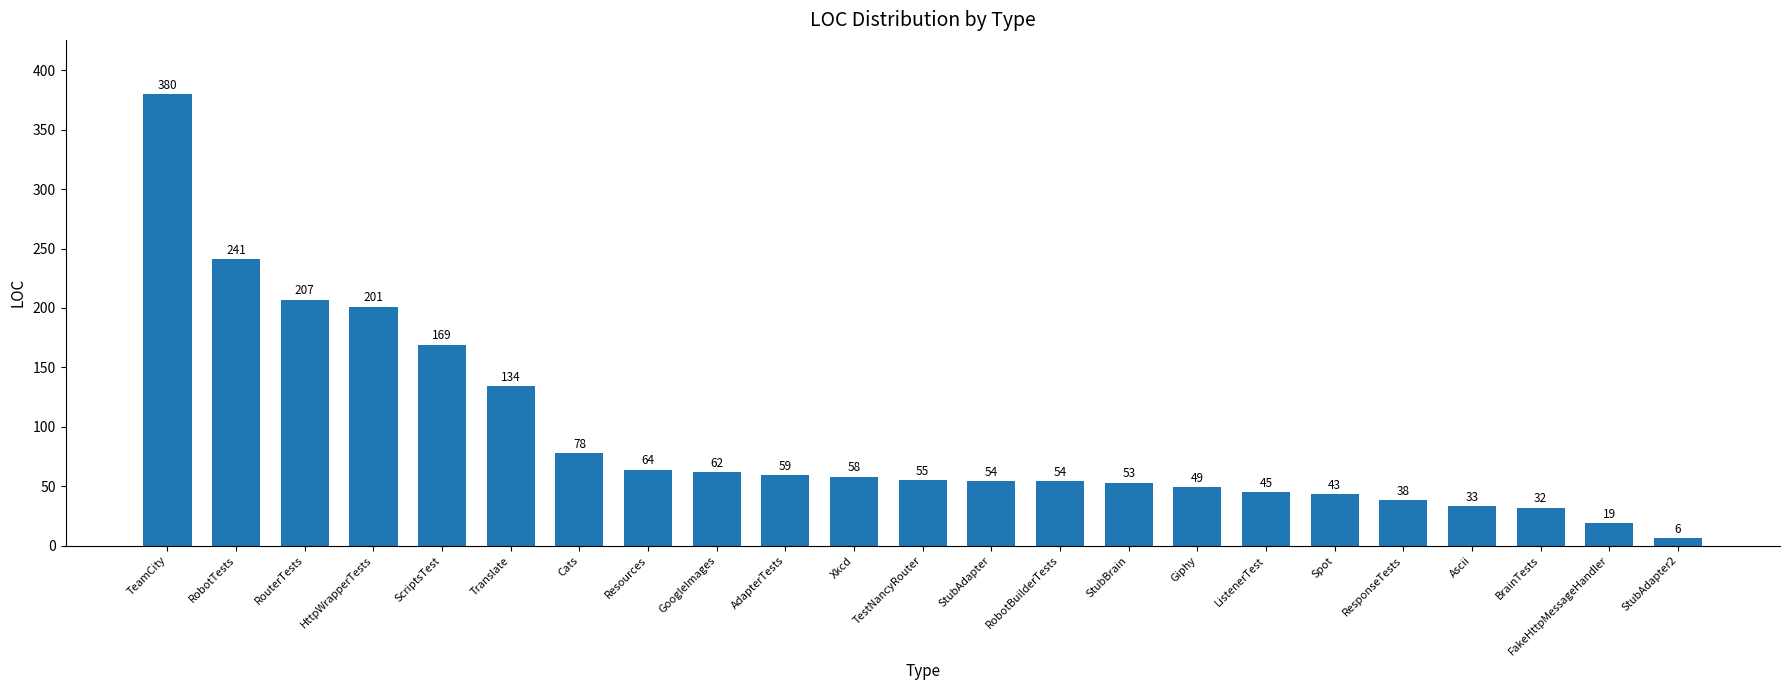

Reading right to left, what are all the values shown in this chart?

StubAdapter2=6	FakeHttpMessageHandler=19	BrainTests=32	Ascii=33	ResponseTests=38	Spot=43	ListenerTest=45	Giphy=49	StubBrain=53	RobotBuilderTests=54	StubAdapter=54	TestNancyRouter=55	Xkcd=58	AdapterTests=59	GoogleImages=62	Resources=64	Cats=78	Translate=134	ScriptsTest=169	HttpWrapperTests=201	RouterTests=207	RobotTests=241	TeamCity=380